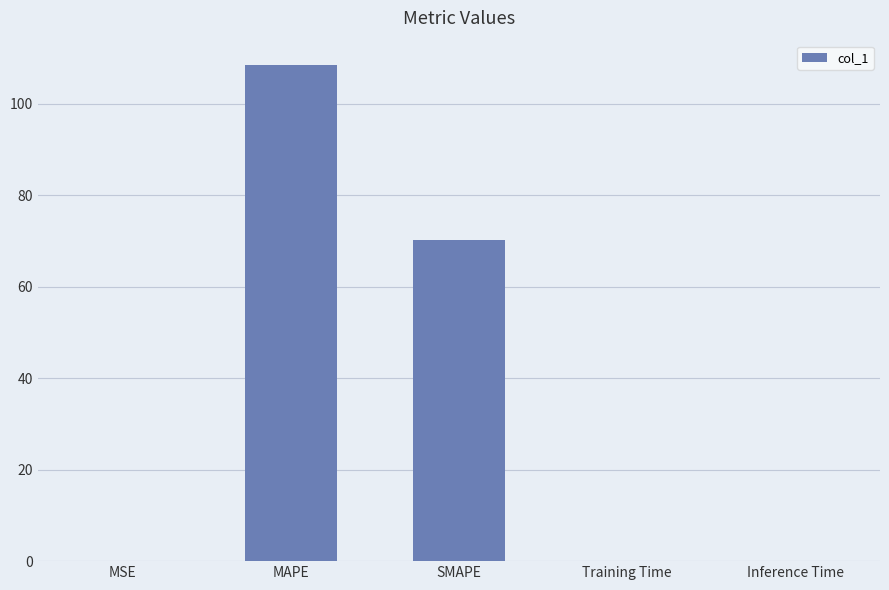

What is the sum of all values?

178.7